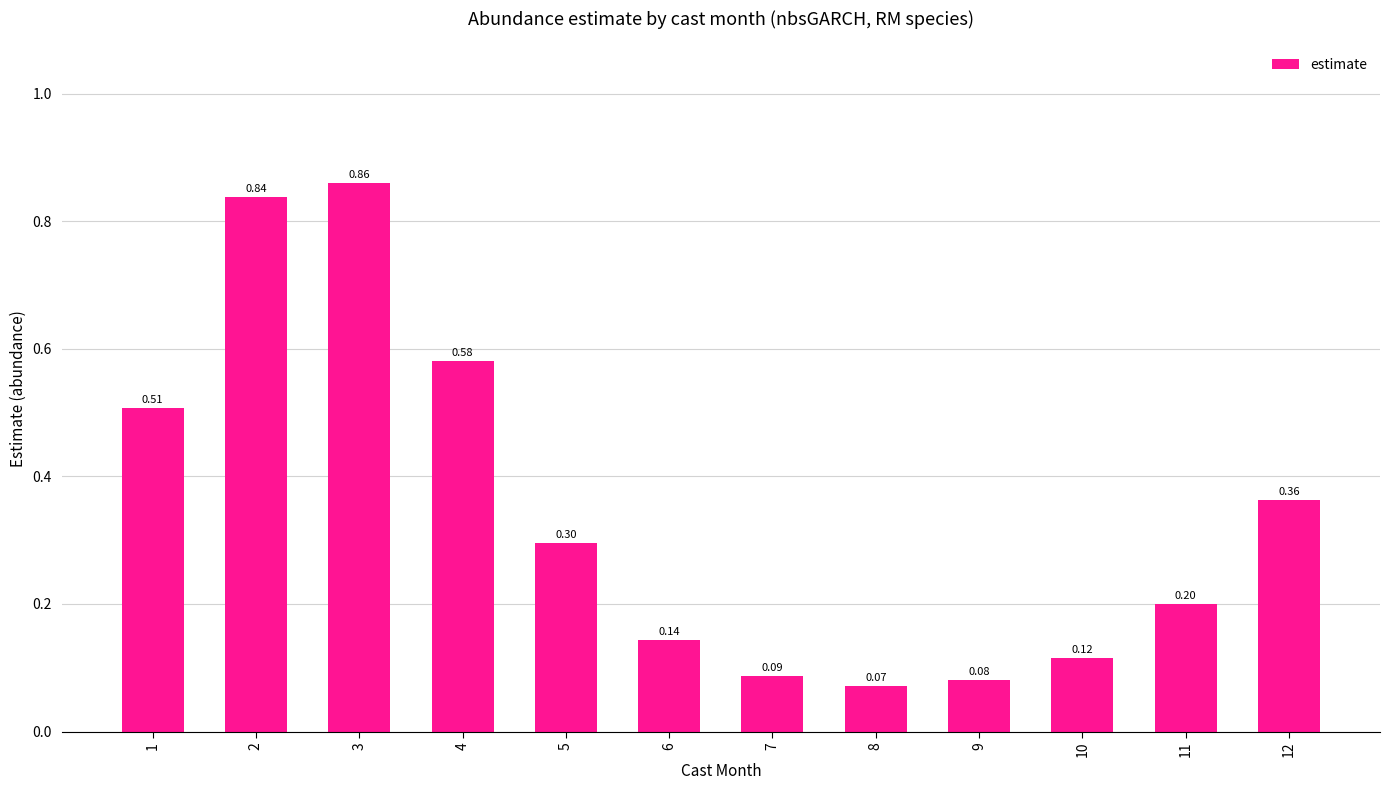

Rank the categories by value from lowest to highest.

8, 9, 7, 10, 6, 11, 5, 12, 1, 4, 2, 3